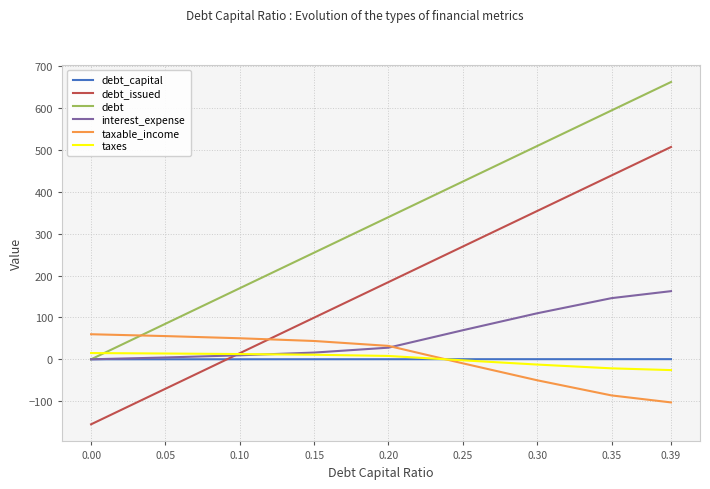

What is the spread (max minus min) of values at 0.05?

155.1